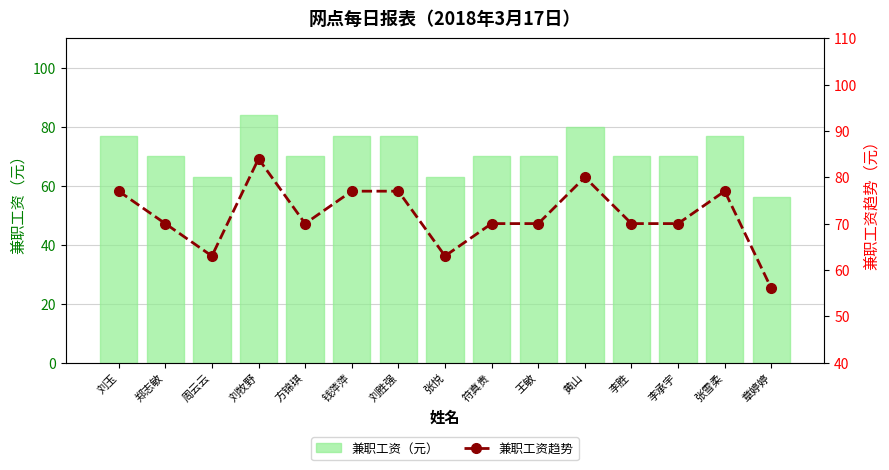

The value of 兼职工资（元） at 李胜 is 70. True or false?

True